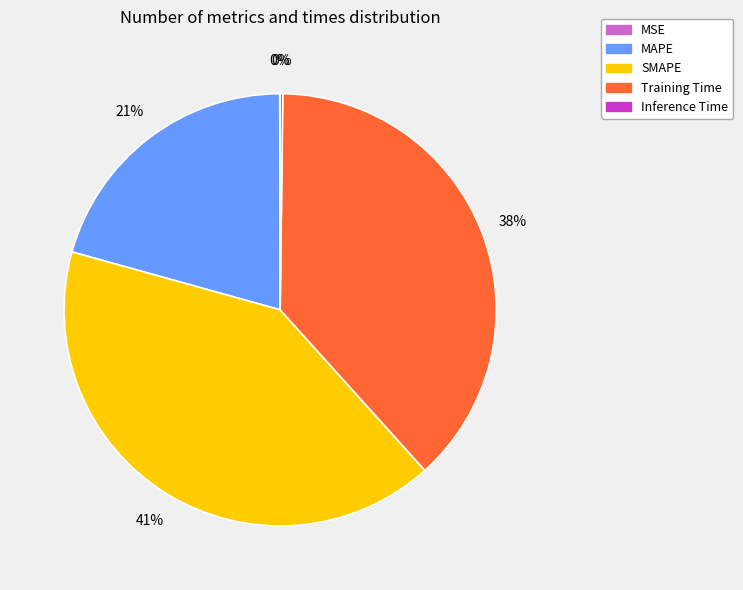

What is the largest slice in the pie chart?

SMAPE